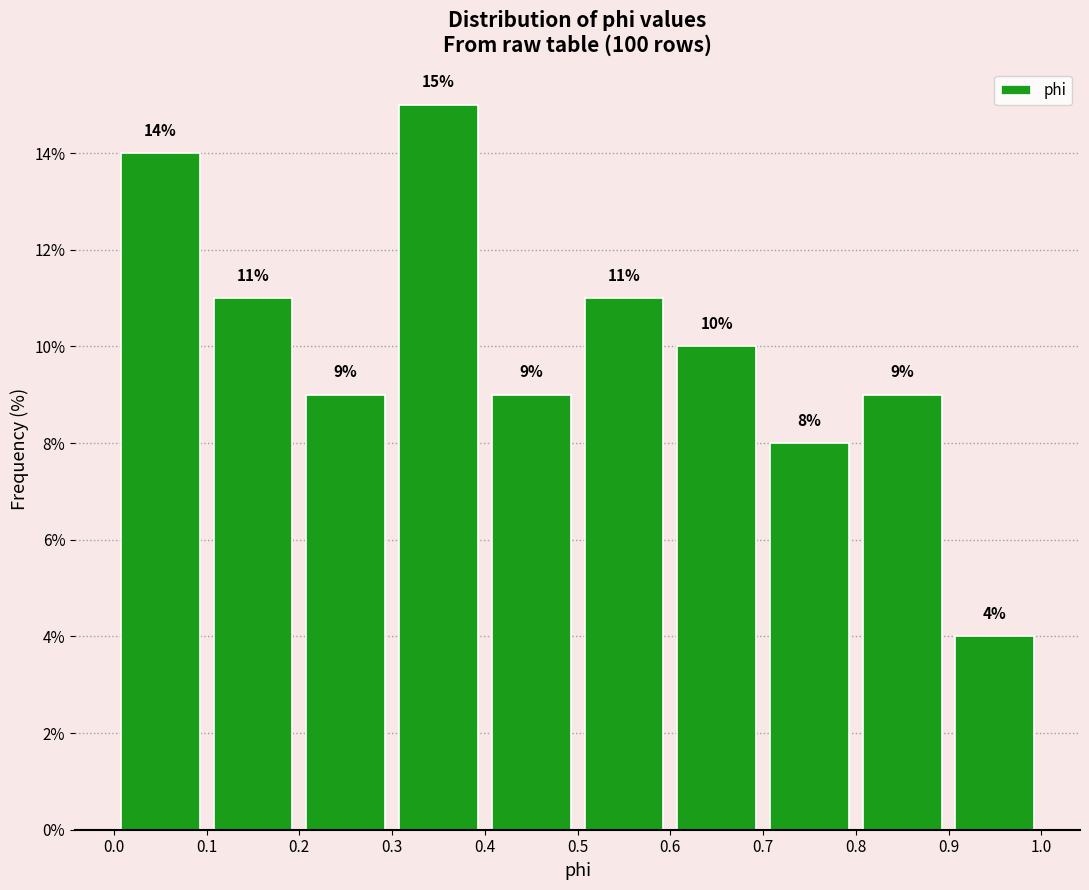

Which range on the x-axis has the tallest bar?

0.3 to 0.4